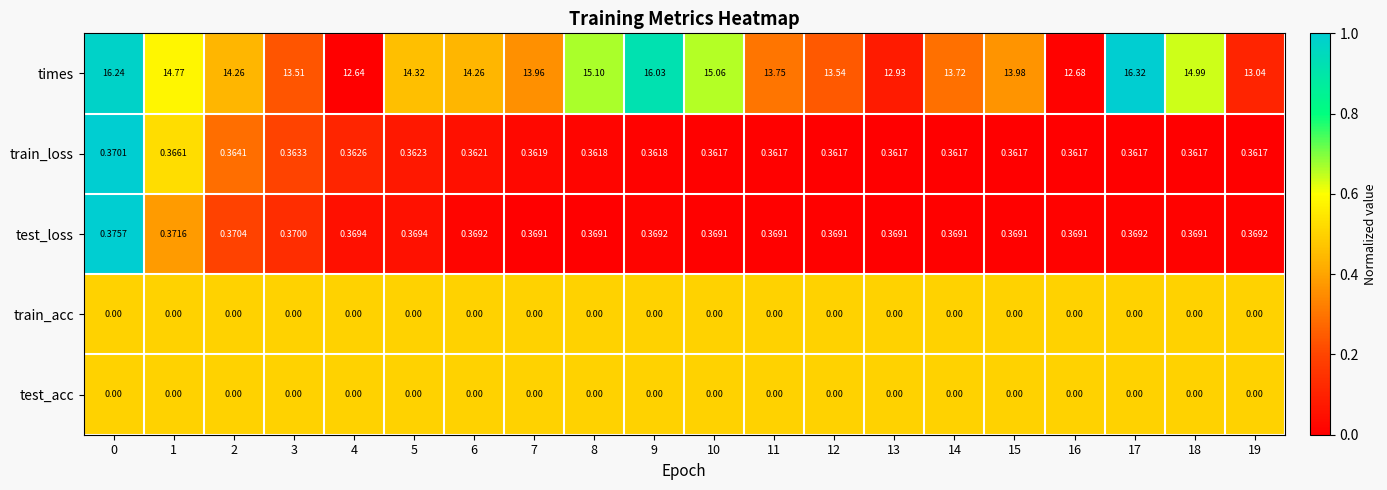

Is the value of train_loss at 15 greater than the value of test_loss at 8?

No